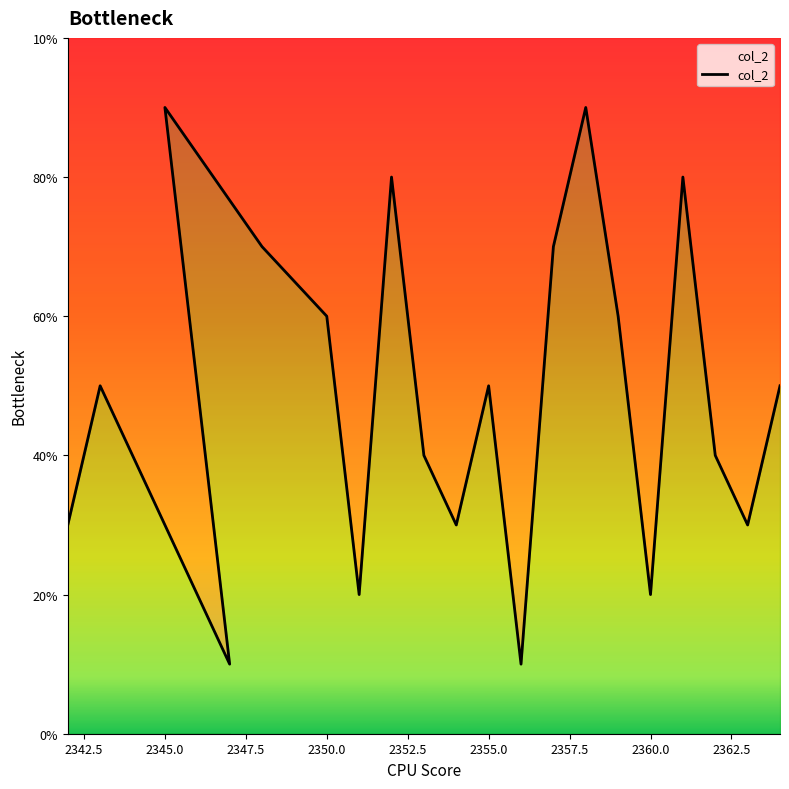

True or false: there are more than 2 points higher than both neighbors.

True